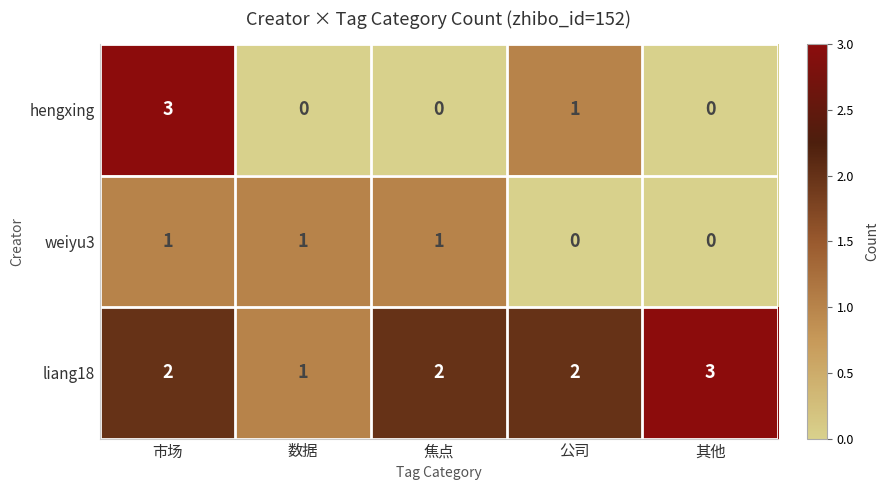

What is the maximum value for hengxing?

3